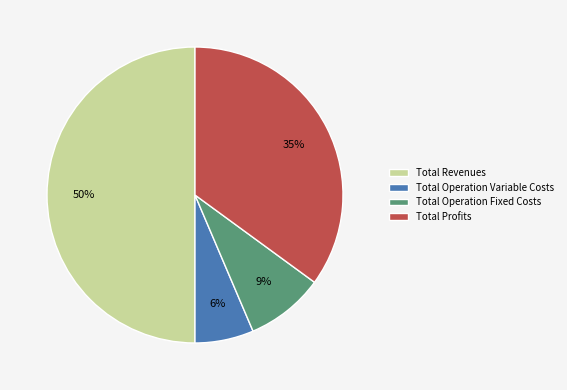

To the nearest percent, what is the difference between the largest and smallest slice percentages?

44%